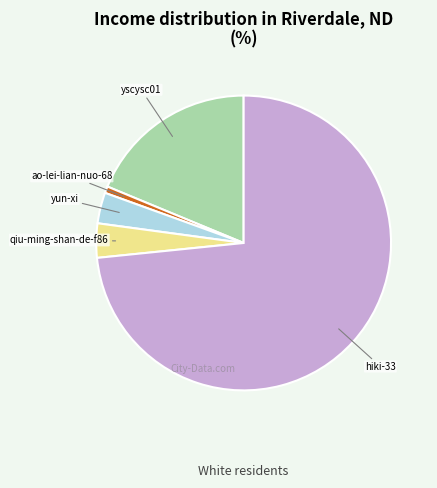

Which slice is the largest?

hiki-33